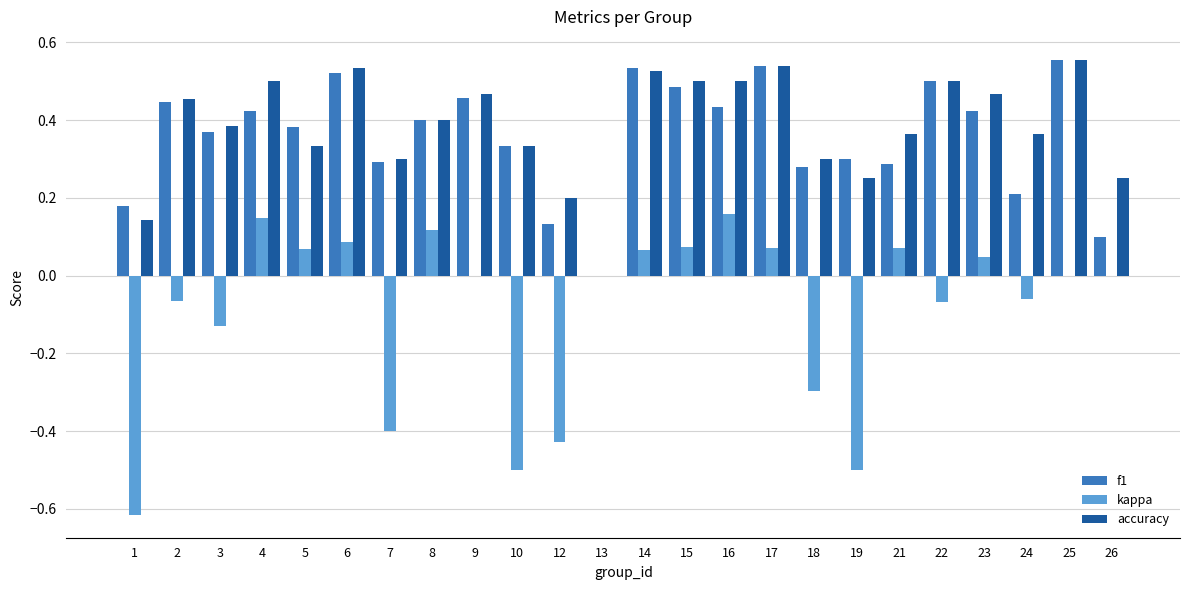

Is it true that f1 equals 0.3 at 10?

True